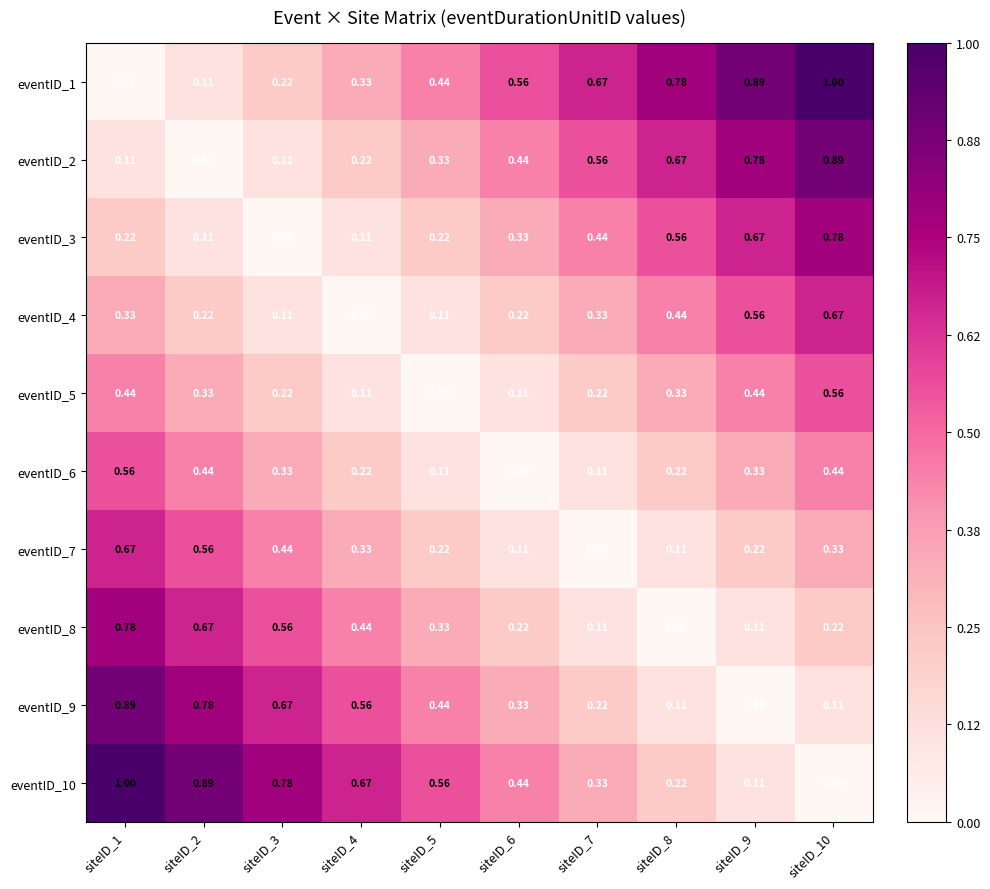

Is the value of eventID_9 at siteID_9 greater than the value of eventID_8 at siteID_4?

No